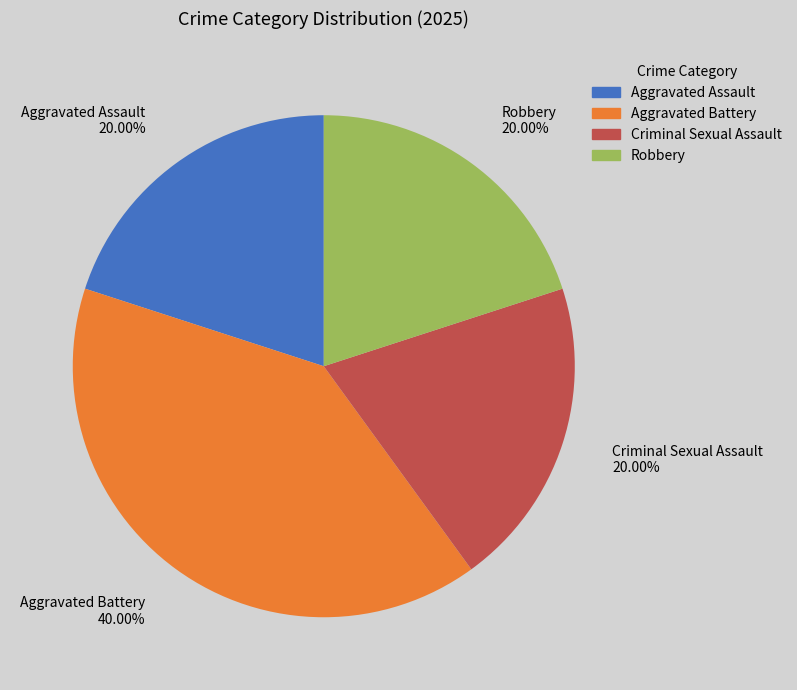

True or false: Aggravated Battery accounts for 29% of the total.

False